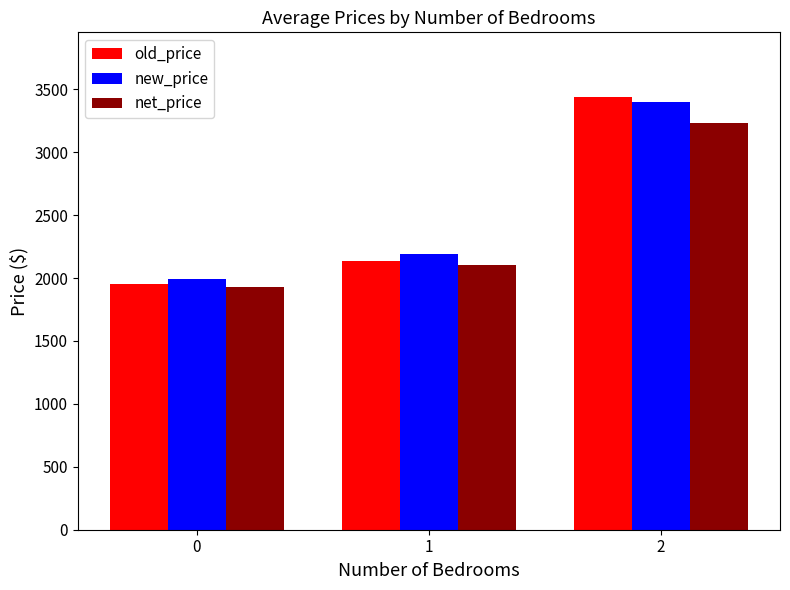

What is the value of the old_price bar at the 2nd from the left?

2132